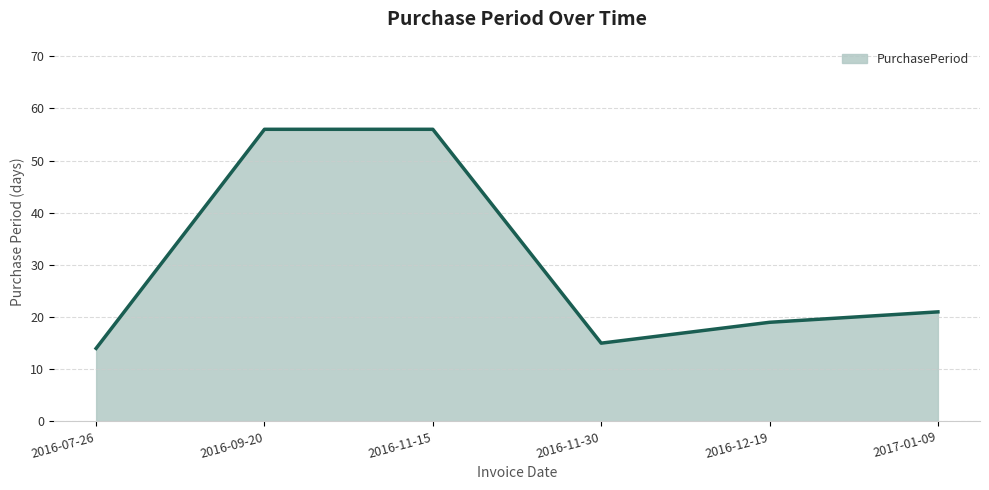

What position from the left is 2016-11-15?

3